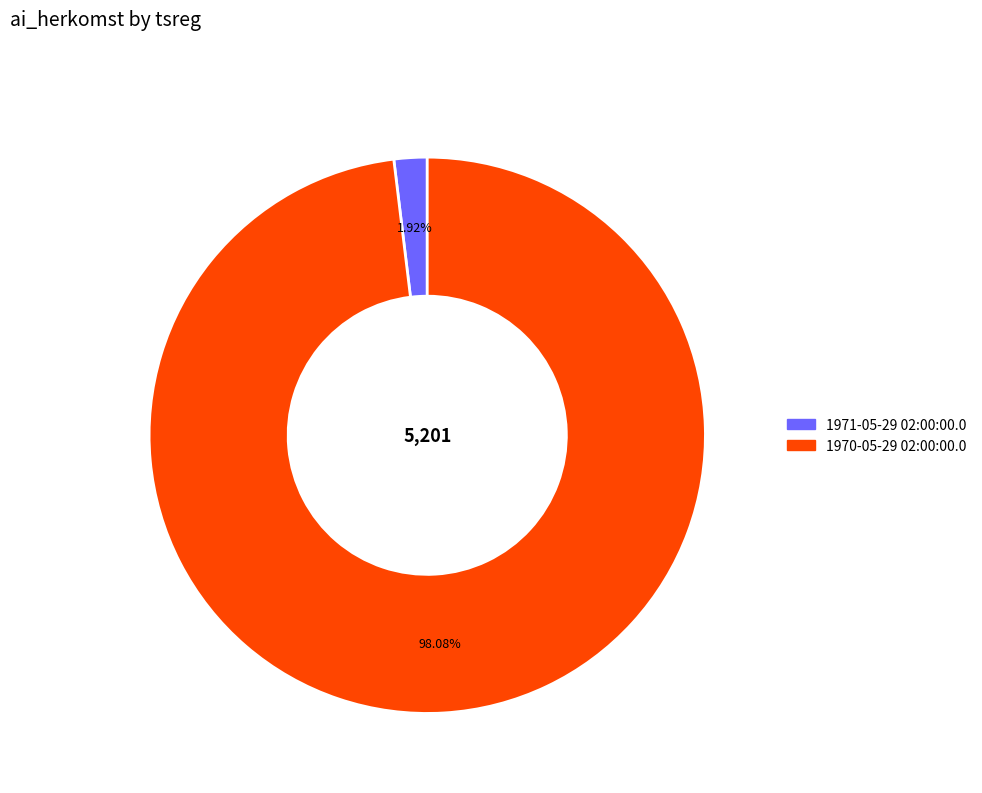

Is it true that 1971-05-29 02:00:00.0 is 2% of the pie?

True